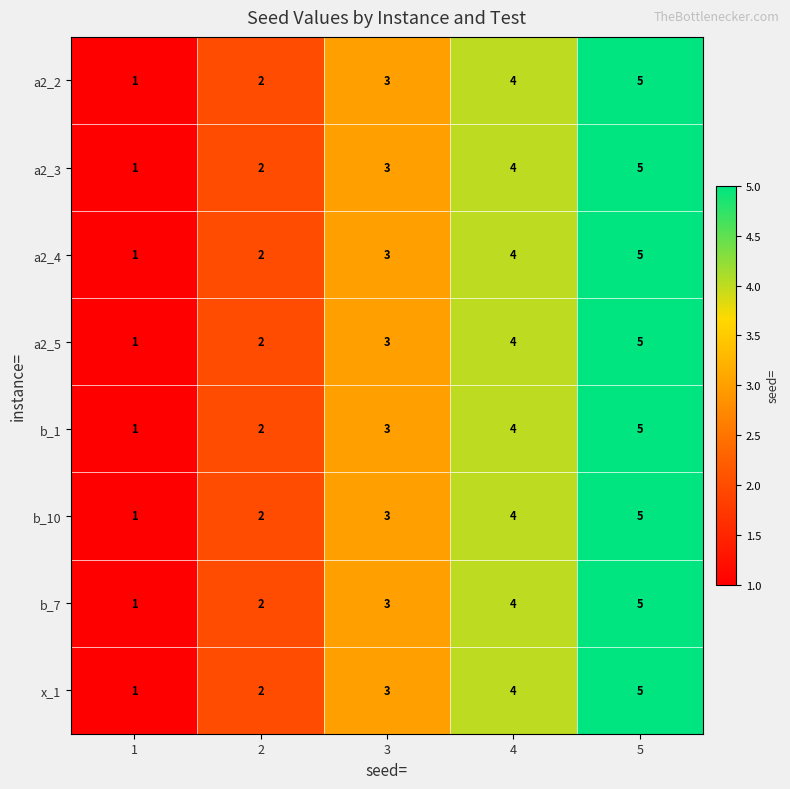

The value of a2_3 at 3 is 3. True or false?

True